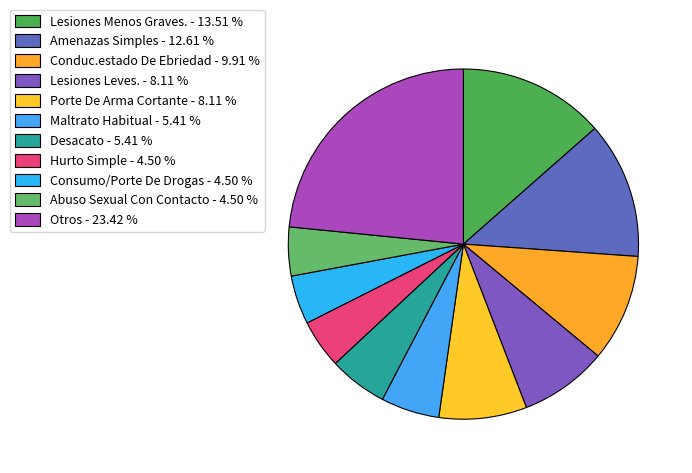

Which category has the biggest portion of the pie?

Otros